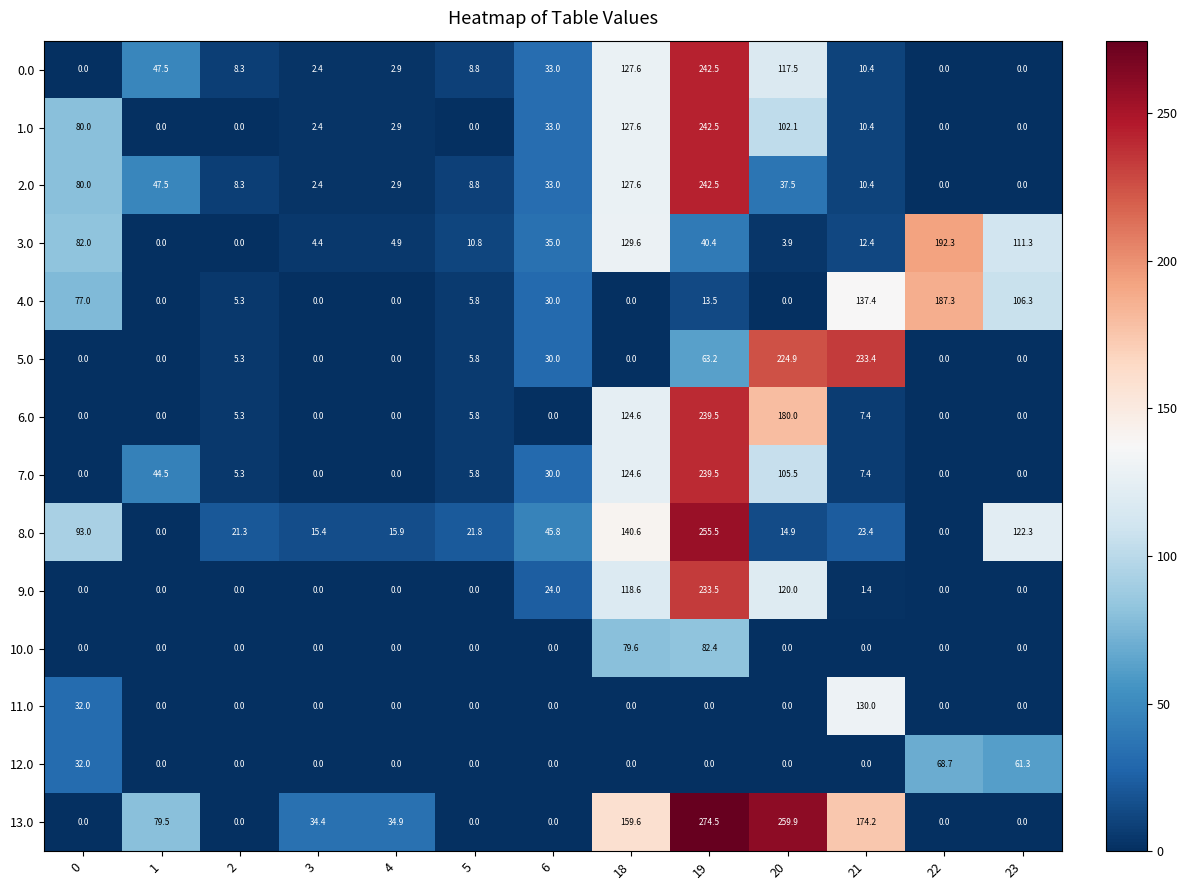

At which category is the sum across all series the highest?

19